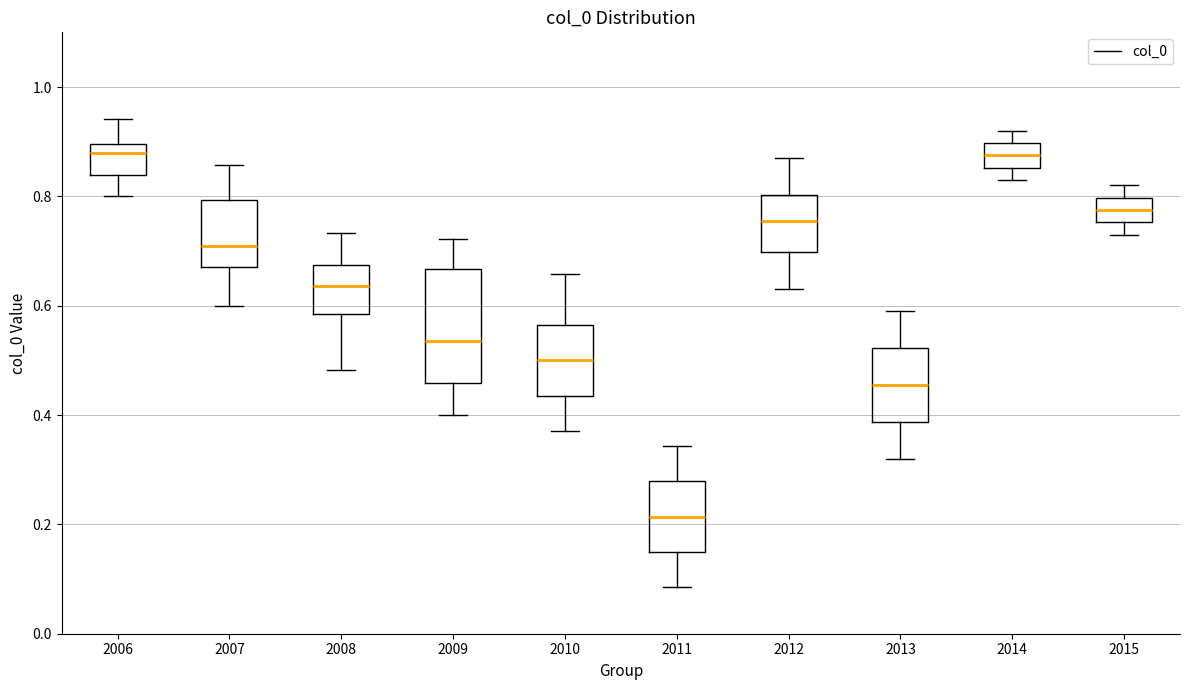

Reading left to right, transcribe this box plot: for each box, give where its median line is, the range the box spans, and where its two whiskers end, as read against the y-axis. The values are not printed on the chart, so give them approximately, as read against the axis.

2006: median 0.88, box 0.84 to 0.90, whiskers 0.80 to 0.94
2007: median 0.70, box 0.68 to 0.80, whiskers 0.60 to 0.86
2008: median 0.64, box 0.58 to 0.68, whiskers 0.48 to 0.74
2009: median 0.54, box 0.46 to 0.66, whiskers 0.40 to 0.72
2010: median 0.50, box 0.44 to 0.56, whiskers 0.38 to 0.66
2011: median 0.22, box 0.16 to 0.28, whiskers 0.08 to 0.34
2012: median 0.76, box 0.70 to 0.80, whiskers 0.64 to 0.88
2013: median 0.46, box 0.38 to 0.52, whiskers 0.32 to 0.60
2014: median 0.88, box 0.86 to 0.90, whiskers 0.84 to 0.92
2015: median 0.78, box 0.76 to 0.80, whiskers 0.74 to 0.82